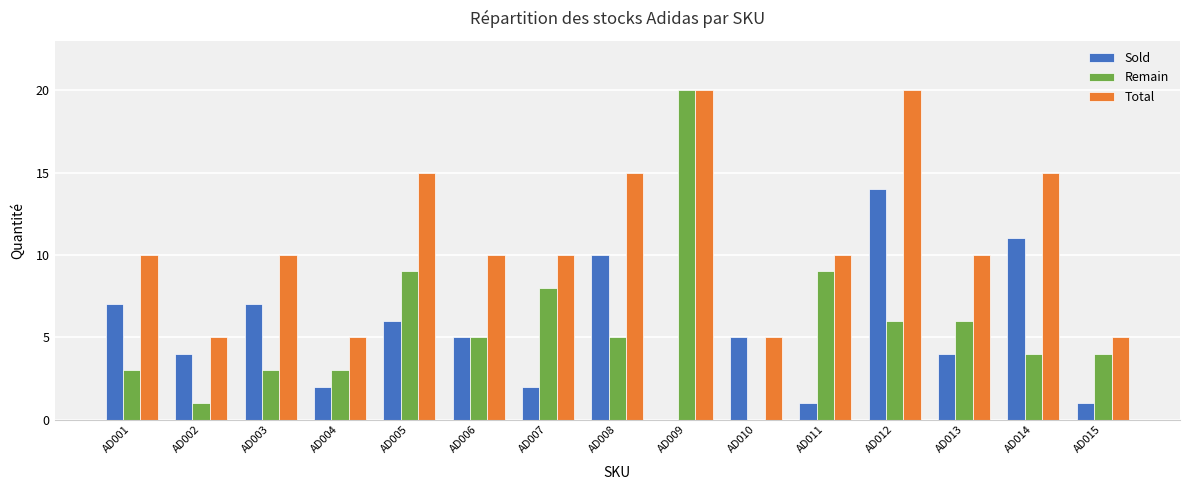

Reading left to right, transcribe all the data shown in this chart.

Sold: AD001=7	AD002=4	AD003=7	AD004=2	AD005=6	AD006=5	AD007=2	AD008=10	AD009=0	AD010=5	AD011=1	AD012=14	AD013=4	AD014=11	AD015=1
Remain: AD001=3	AD002=1	AD003=3	AD004=3	AD005=9	AD006=5	AD007=8	AD008=5	AD009=20	AD010=0	AD011=9	AD012=6	AD013=6	AD014=4	AD015=4
Total: AD001=10	AD002=5	AD003=10	AD004=5	AD005=15	AD006=10	AD007=10	AD008=15	AD009=20	AD010=5	AD011=10	AD012=20	AD013=10	AD014=15	AD015=5